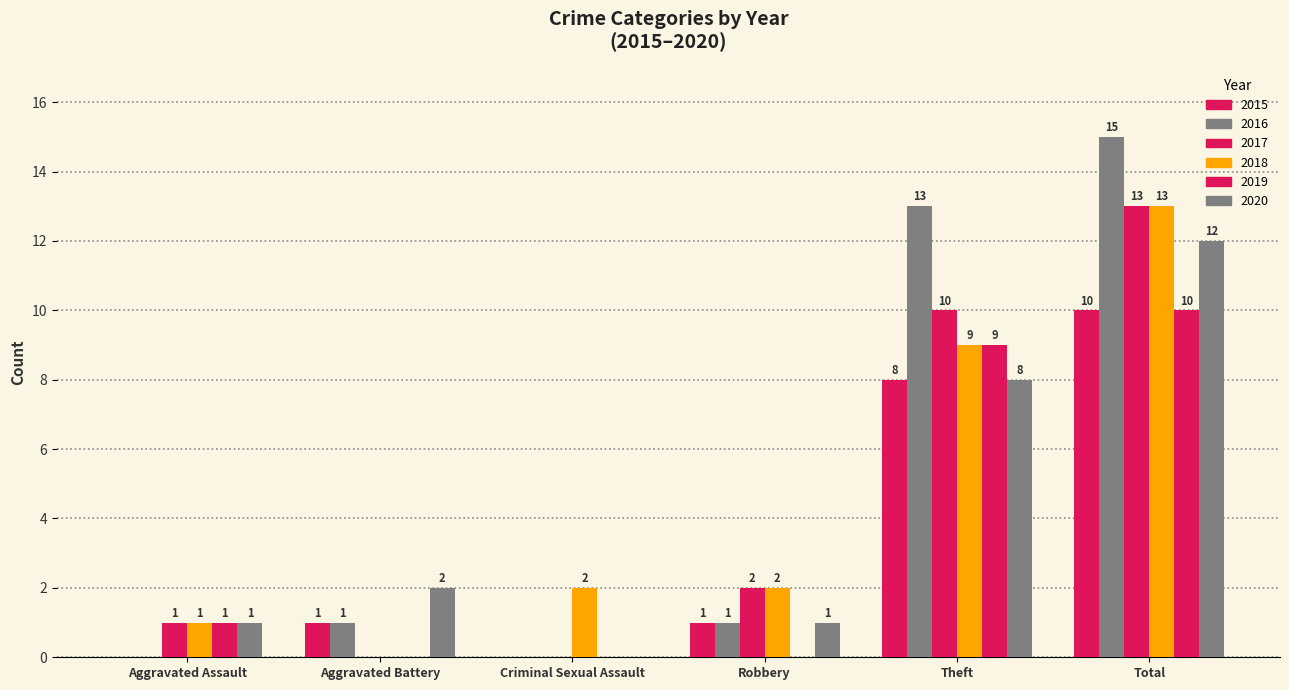

Are the bars grouped side by side (vs. stacked)?

Yes